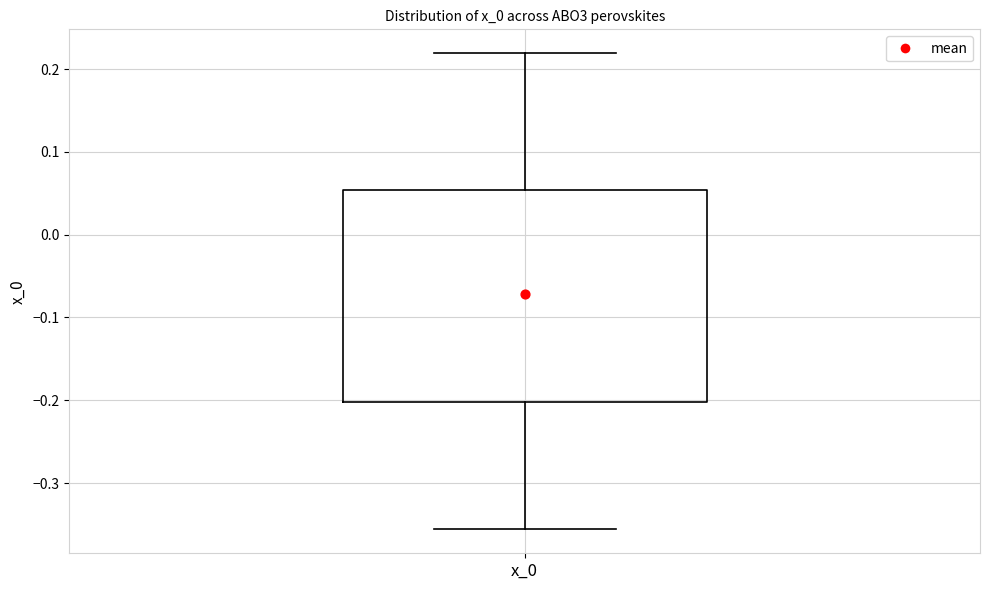

Transcribe this box plot: give where the median line is, the range the box spans, and where the two whiskers end, as read against the y-axis. The values are not printed on the chart, so give them approximately, as read against the axis.

median -0.07, box -0.20 to 0.05, whiskers -0.36 to 0.22